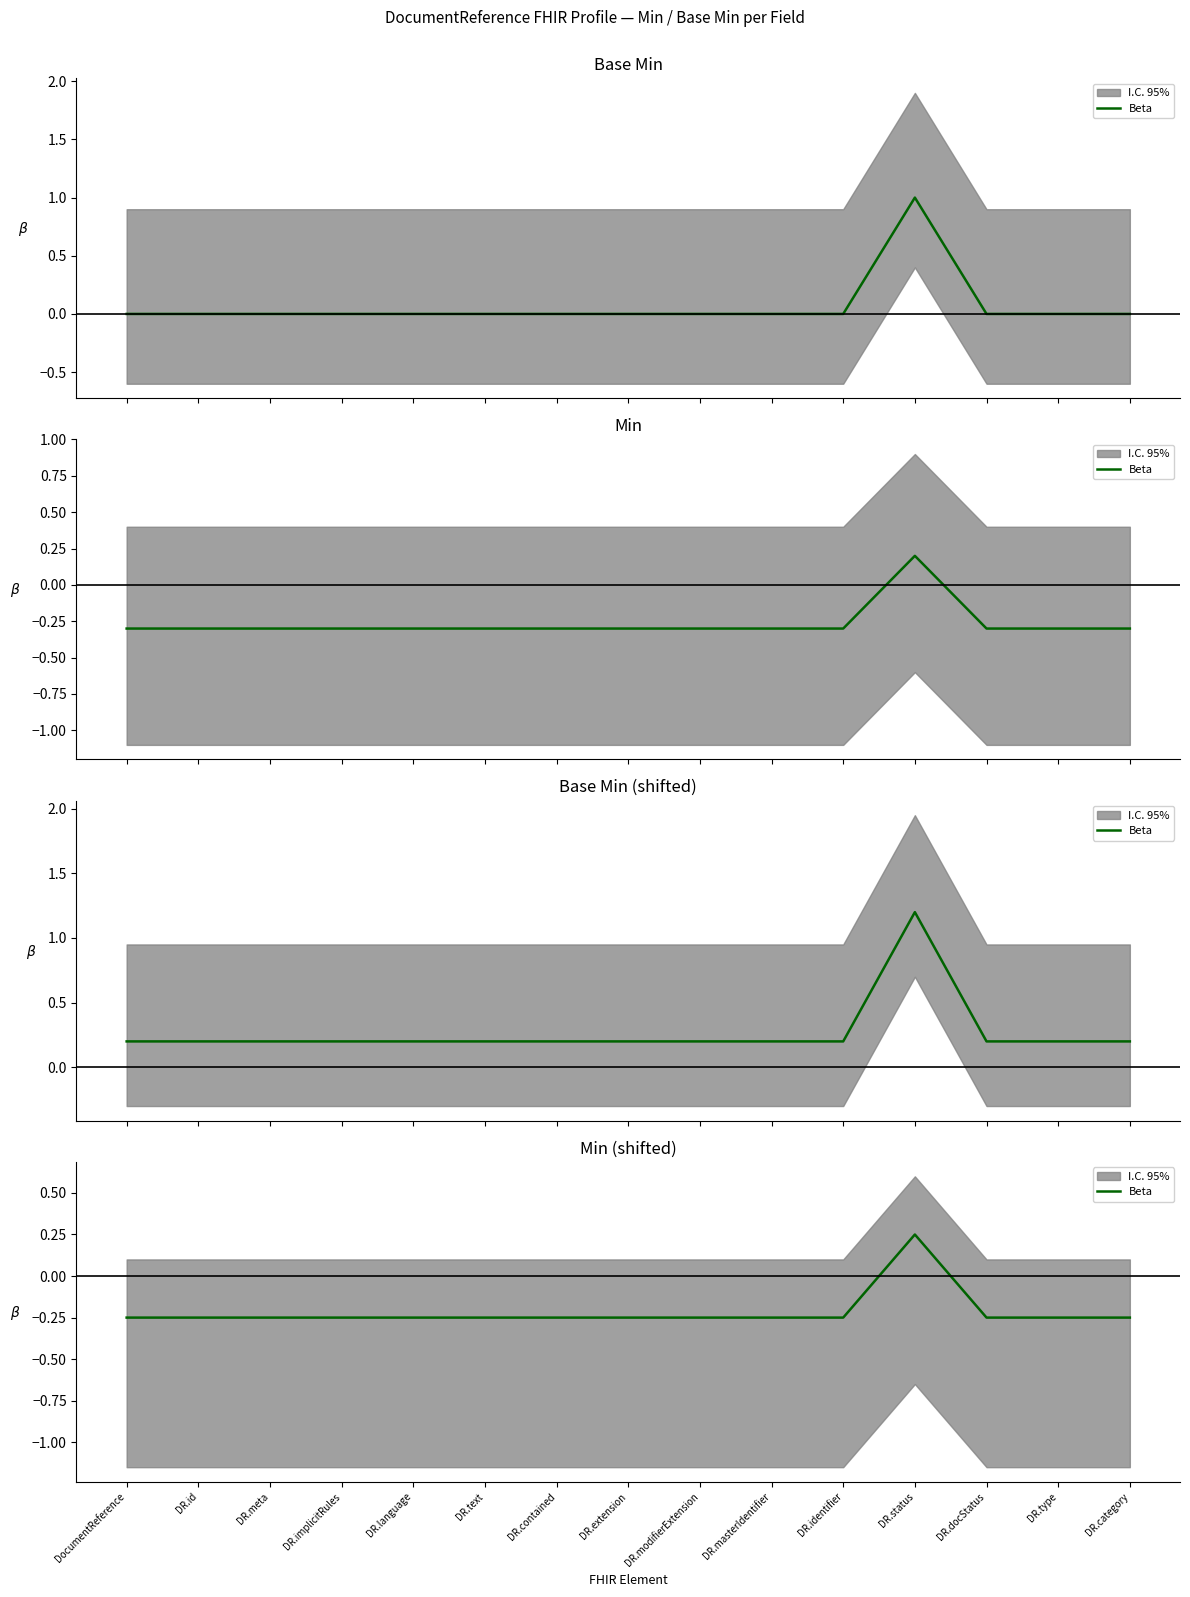

What is the average value?

-0.2